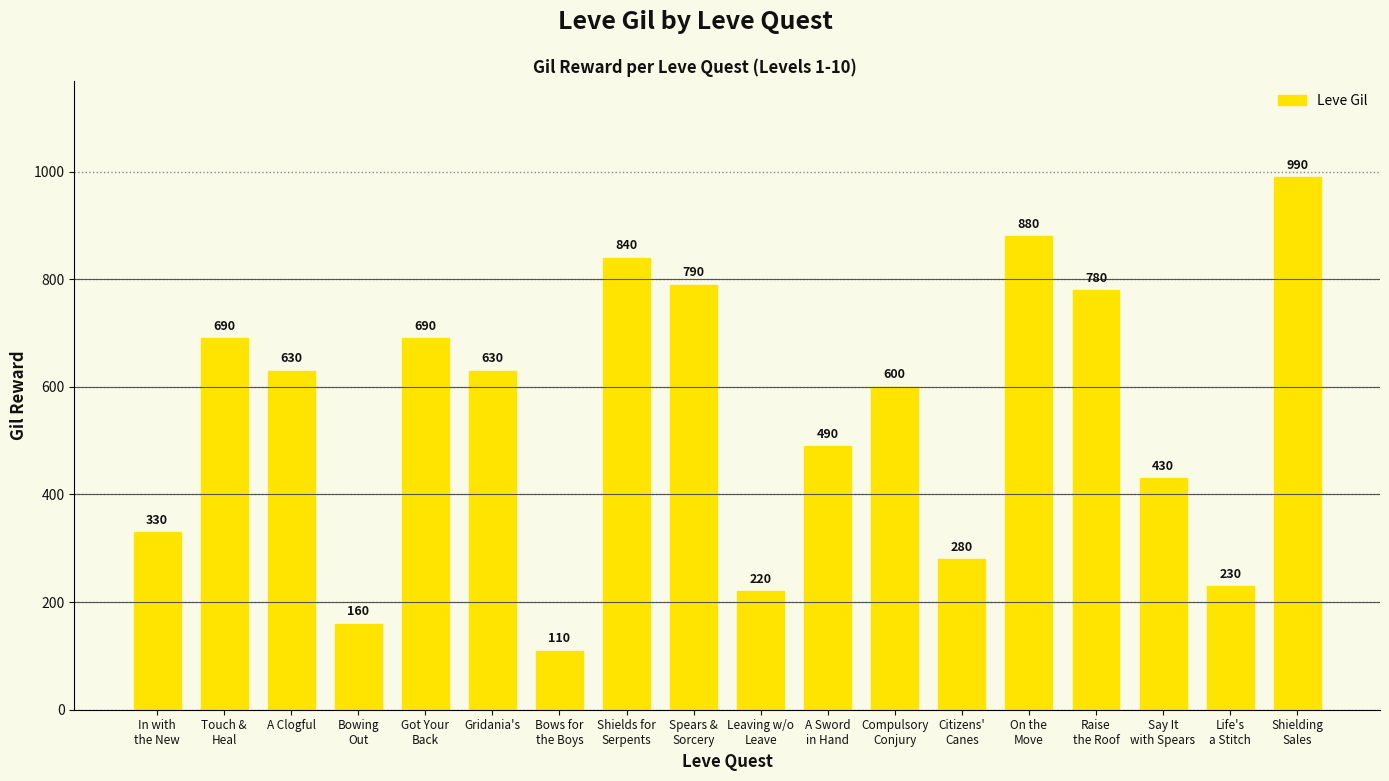

Which category has the lowest value across all series?

Bows for
the Boys